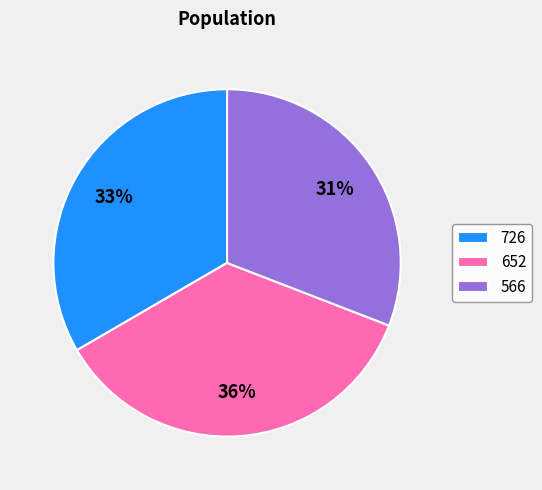

How many segments does this pie chart have?

3